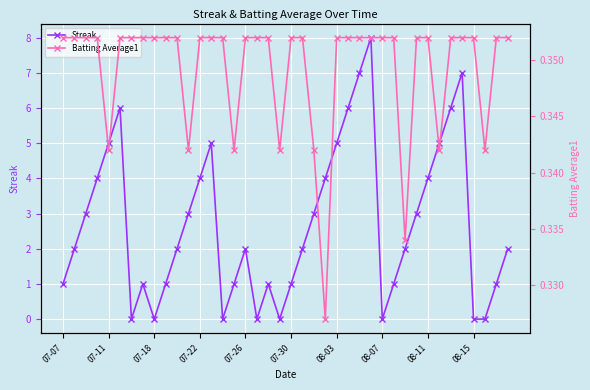

How many interior local valleys does the Streak series have?

6